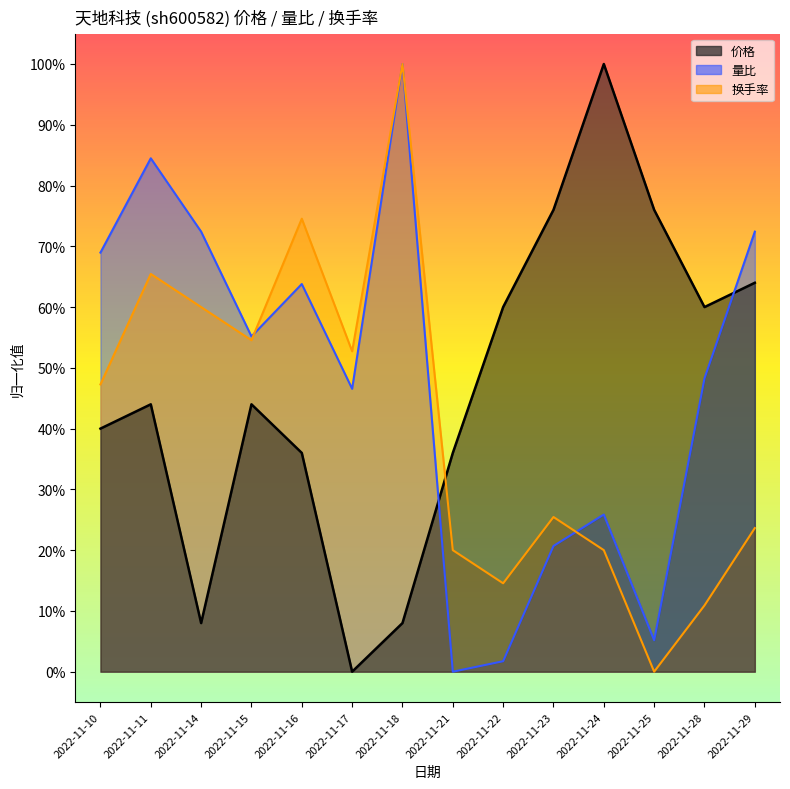

Rank the categories by 换手率 value from highest to lowest.

2022-11-18, 2022-11-16, 2022-11-11, 2022-11-14, 2022-11-15, 2022-11-17, 2022-11-10, 2022-11-23, 2022-11-29, 2022-11-21, 2022-11-24, 2022-11-22, 2022-11-28, 2022-11-25